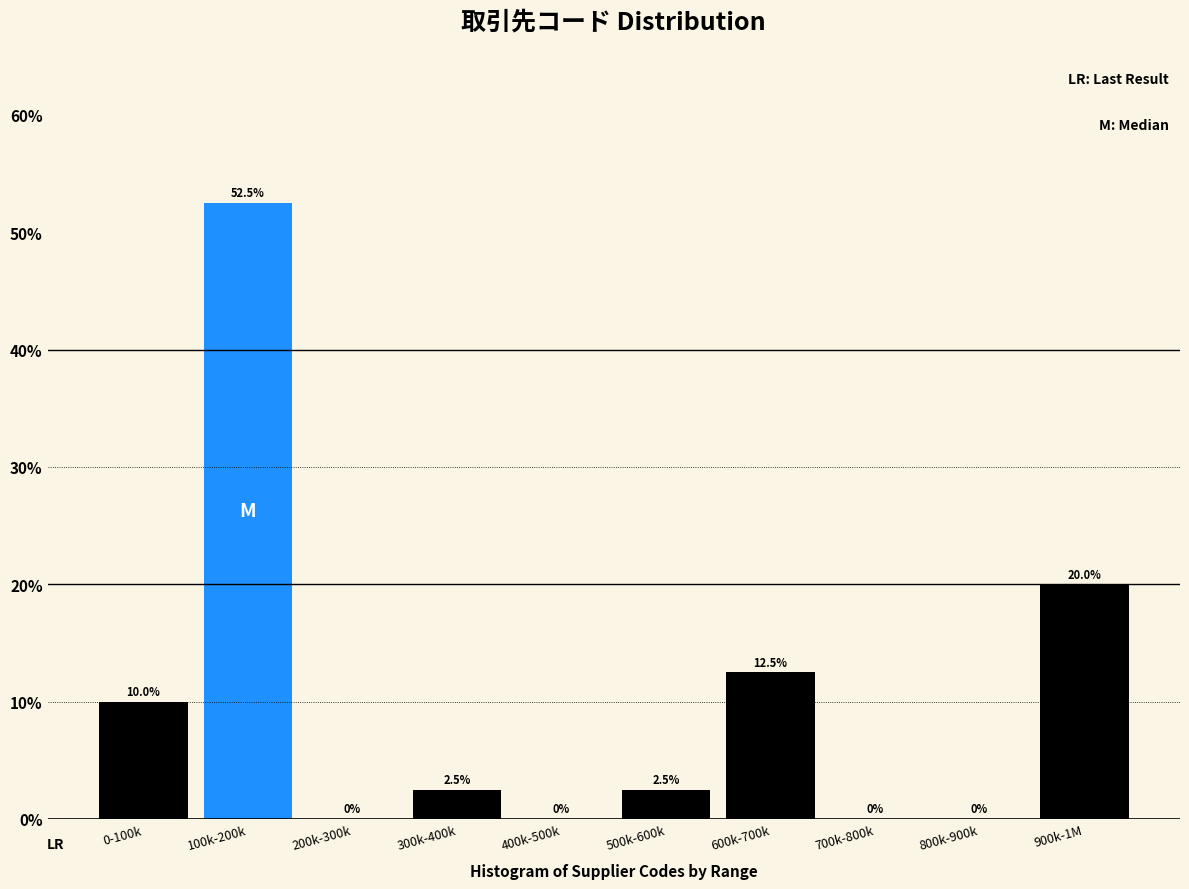

Reading left to right, list all the values displayed in this chart.

0-100k=10.0	100k-200k=52.5	200k-300k=0.0	300k-400k=2.5	400k-500k=0.0	500k-600k=2.5	600k-700k=12.5	700k-800k=0.0	800k-900k=0.0	900k-1M=20.0